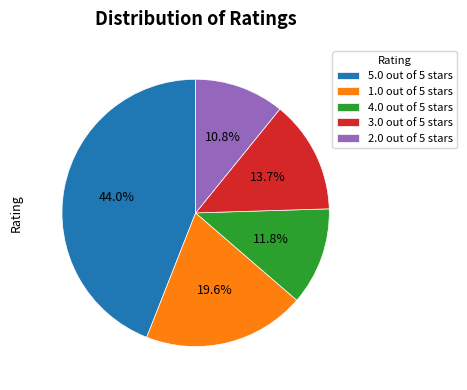

What percentage is NOT represented by 3.0 out of 5 stars?

86.3%